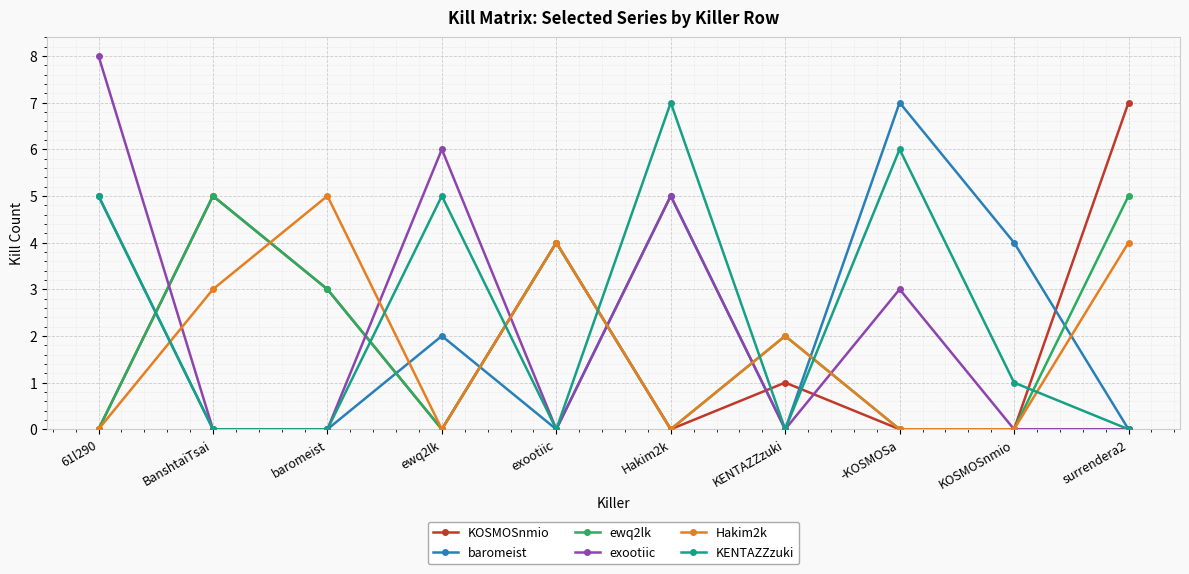

Count the number of data series in this chart.

6